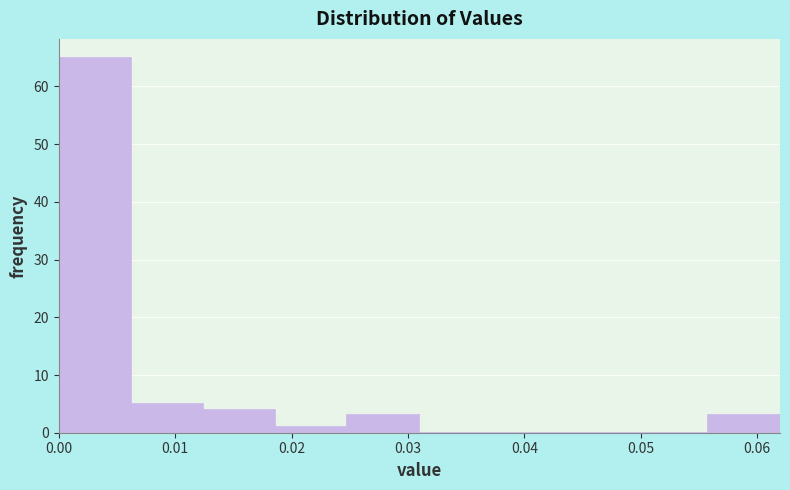

Reading left to right, transcribe this chart: for each bar, give the range it covers on the x-axis and its height. Neither the bar edges nor the heights are printed on the chart, so give them approximately, as read against the axes.

0.000 to 0.006: 65
0.006 to 0.012: 5
0.012 to 0.019: 4
0.019 to 0.025: 1
0.025 to 0.031: 3
0.031 to 0.037: 0
0.037 to 0.043: 0
0.043 to 0.050: 0
0.050 to 0.056: 0
0.056 to 0.062: 3